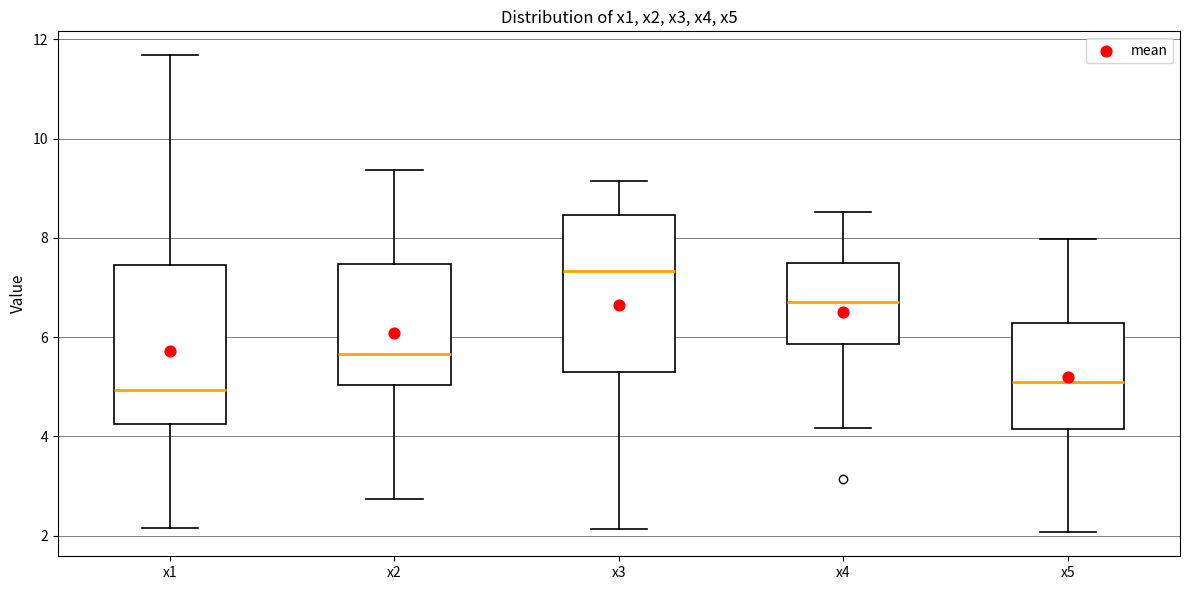

Reading left to right, read every box against the y-axis: the position of its median line, the range the box covers, and the ends of its whiskers. The values are not printed on the chart, so give them approximately, as read against the axis.

x1: median 5.0, box 4.2 to 7.4, whiskers 2.2 to 11.6
x2: median 5.6, box 5.0 to 7.4, whiskers 2.8 to 9.4
x3: median 7.4, box 5.2 to 8.4, whiskers 2.2 to 9.2
x4: median 6.8, box 5.8 to 7.4, whiskers 4.2 to 8.6
x5: median 5.2, box 4.2 to 6.2, whiskers 2.0 to 8.0